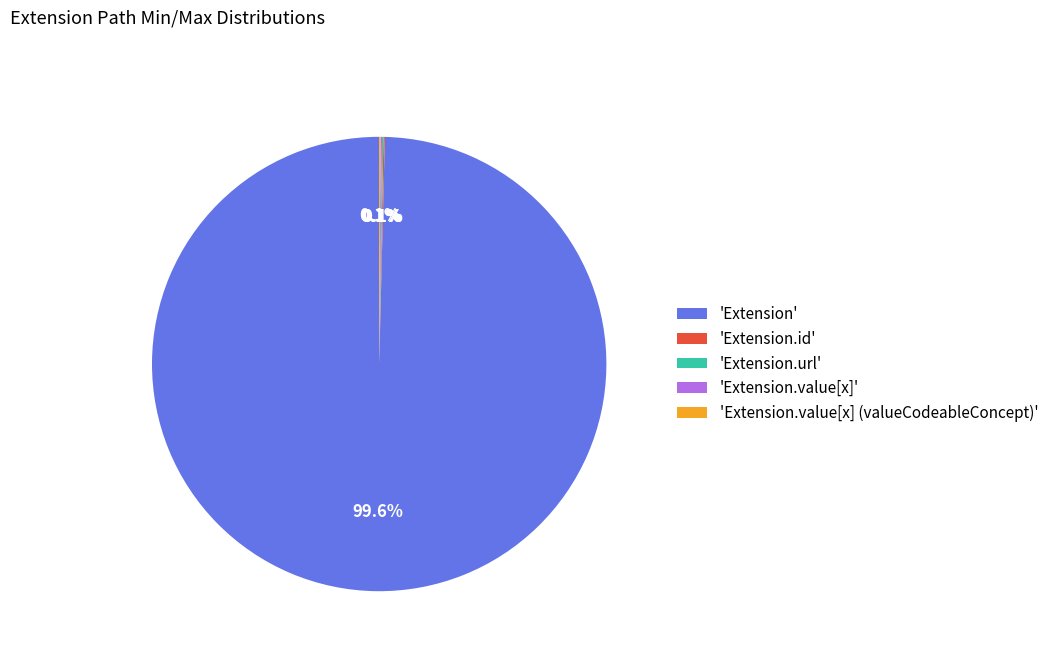

What portion of the pie excludes 'Extension'?

0.4%